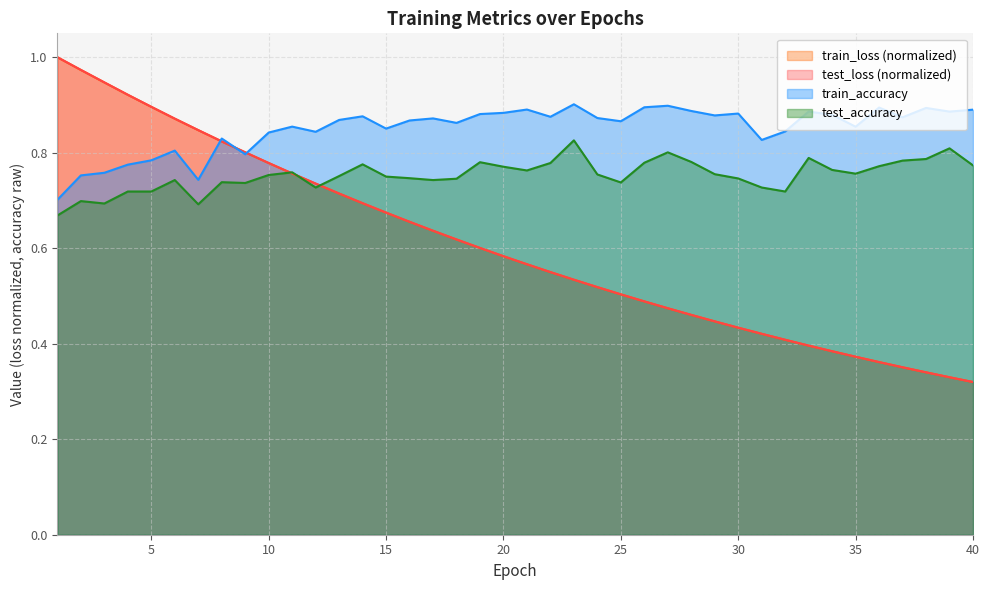

What is the difference between the second highest and minimum values in the train_accuracy series?

0.2